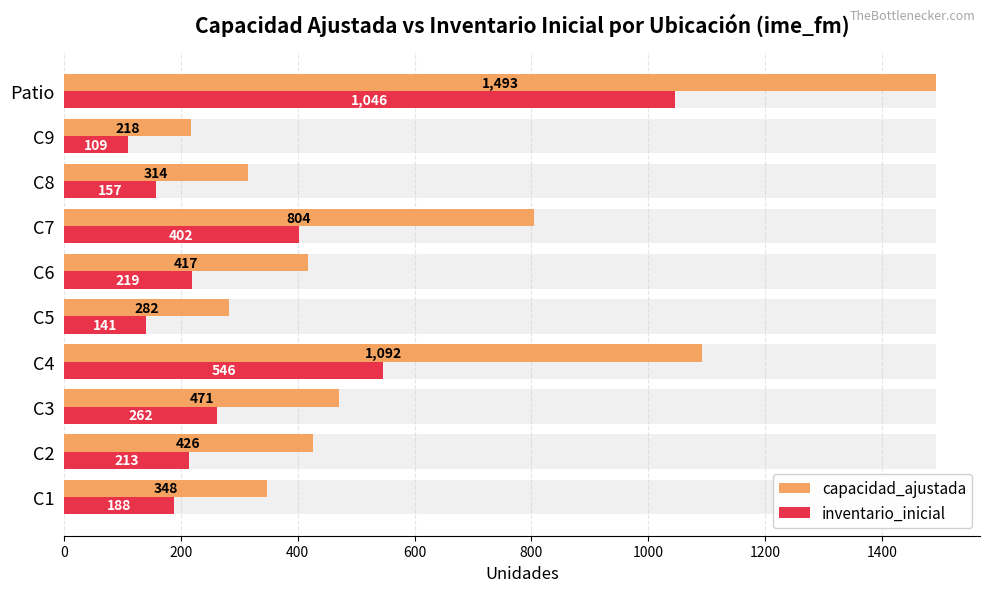

Is it true that inventario_inicial equals 223 at C5?

False